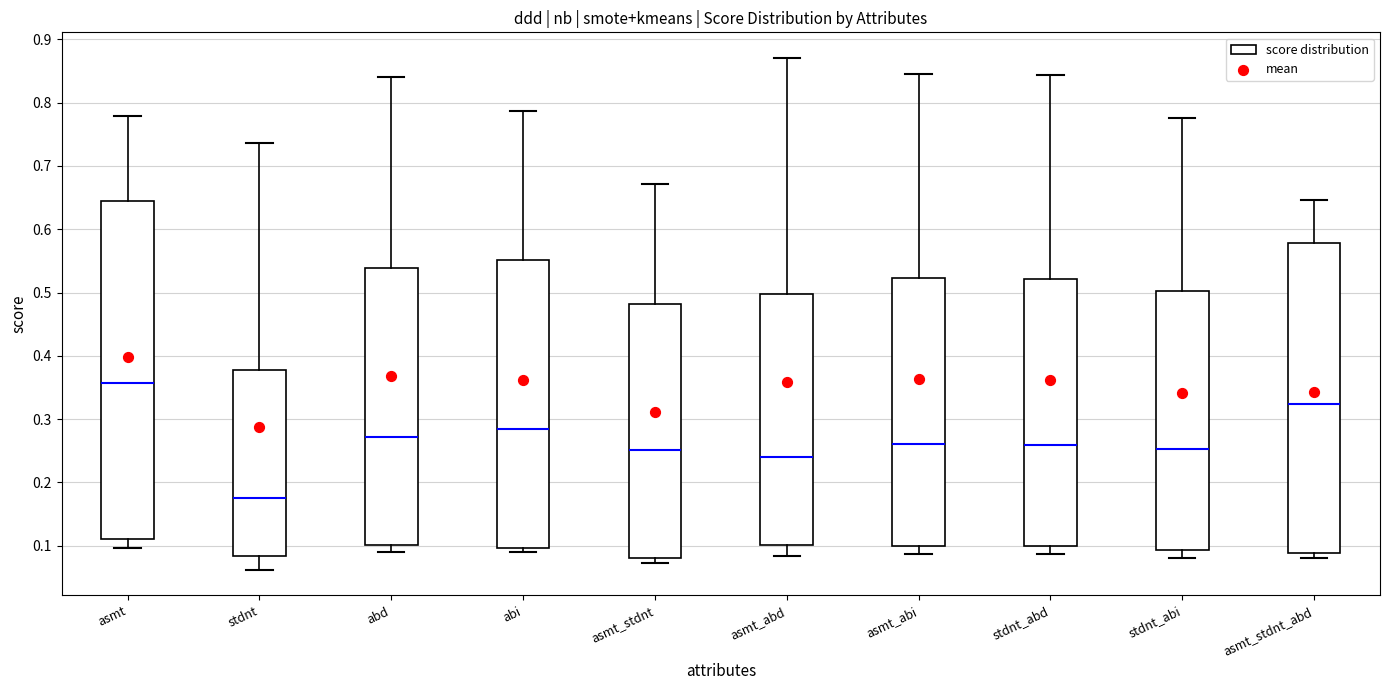

Reading left to right, transcribe this box plot: for each box, give where its median line is, the range the box spans, and where its two whiskers end, as read against the y-axis. The values are not printed on the chart, so give them approximately, as read against the axis.

asmt: median 0.36, box 0.11 to 0.64, whiskers 0.10 to 0.78
stdnt: median 0.17, box 0.08 to 0.38, whiskers 0.06 to 0.74
abd: median 0.27, box 0.10 to 0.54, whiskers 0.09 to 0.84
abi: median 0.28, box 0.10 to 0.55, whiskers 0.09 to 0.79
asmt_stdnt: median 0.25, box 0.08 to 0.48, whiskers 0.07 to 0.67
asmt_abd: median 0.24, box 0.10 to 0.50, whiskers 0.08 to 0.87
asmt_abi: median 0.26, box 0.10 to 0.52, whiskers 0.09 to 0.85
stdnt_abd: median 0.26, box 0.10 to 0.52, whiskers 0.09 to 0.84
stdnt_abi: median 0.25, box 0.09 to 0.50, whiskers 0.08 to 0.78
asmt_stdnt_abd: median 0.32, box 0.09 to 0.58, whiskers 0.08 to 0.65